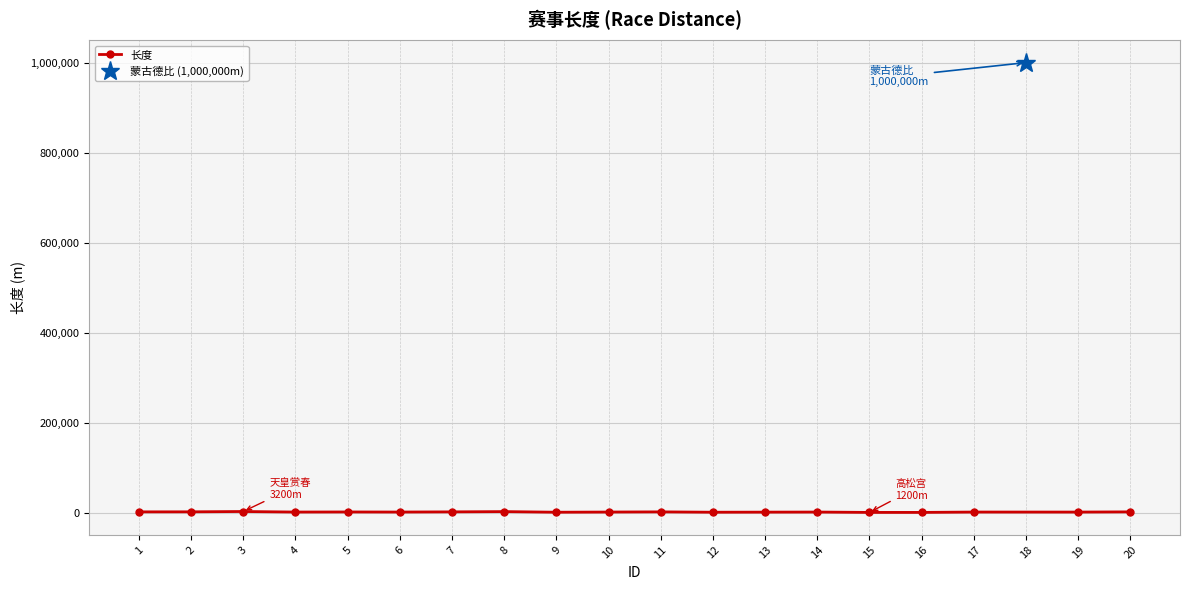

How many points are higher than both their immediate neighbors (excluding endpoints)?

6